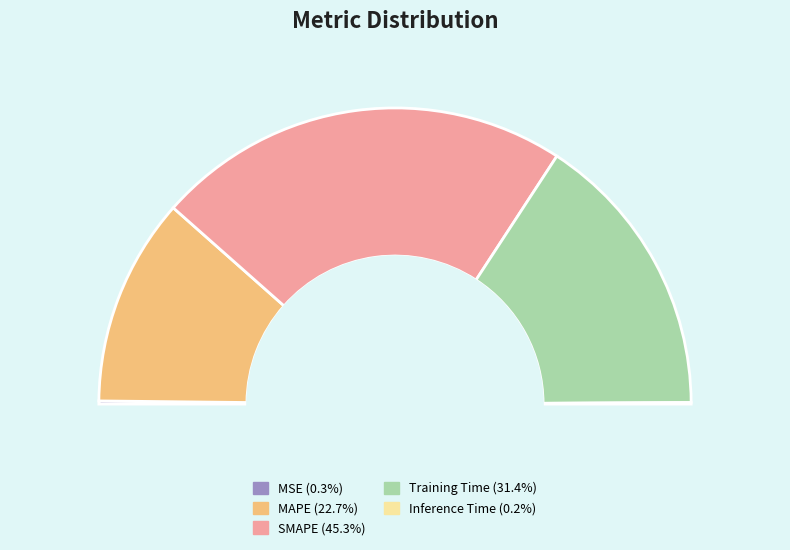

To the nearest percent, what percentage of the pie is SMAPE?

45%